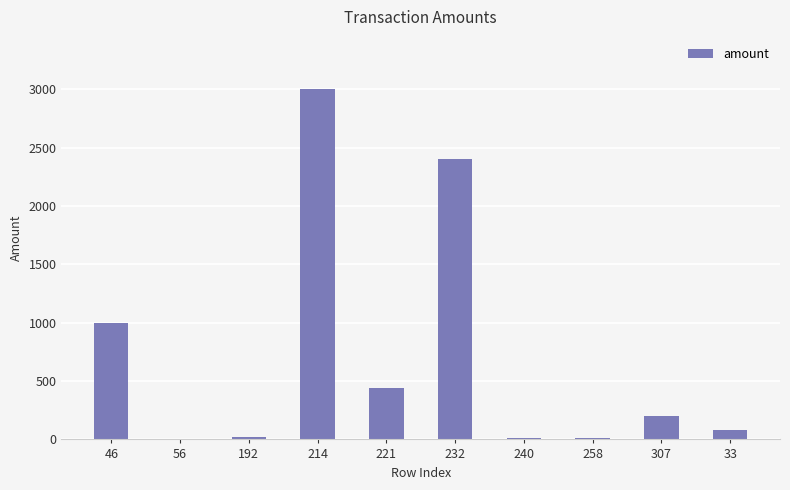

What is the sum of all values?

7173.4